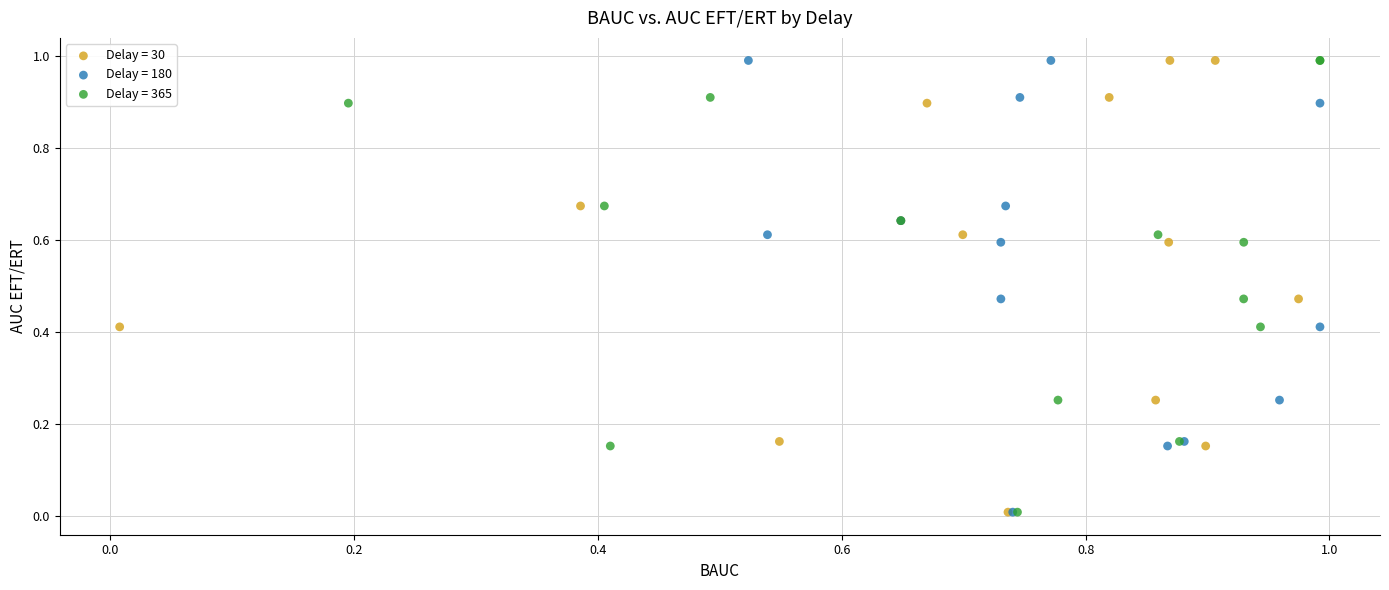

What are all the series names shown in the legend?

Delay = 30, Delay = 180, Delay = 365